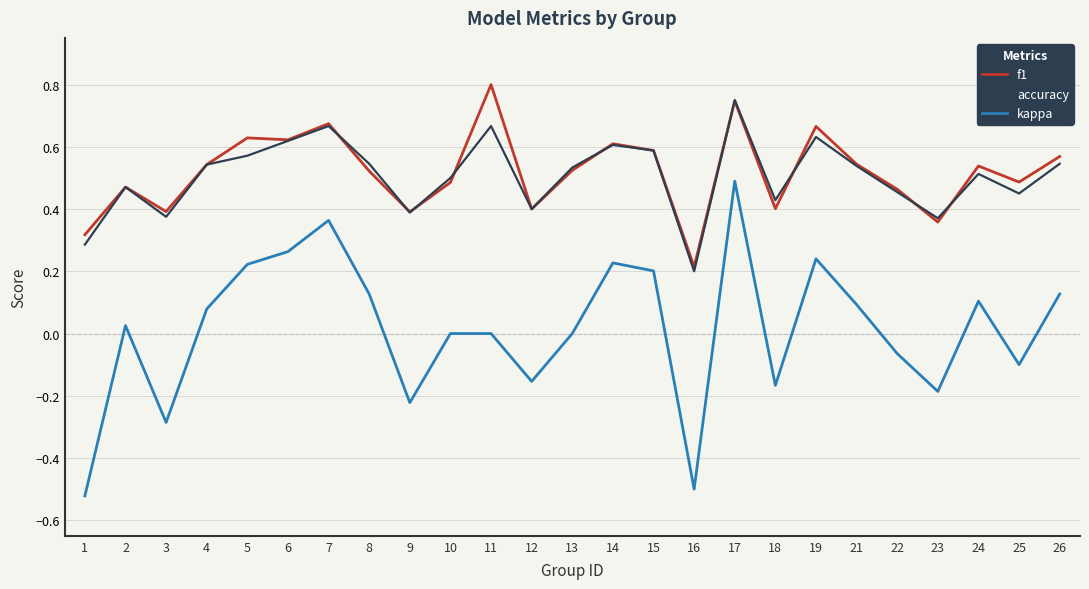

Rank the series at 5 from highest to lowest value.

f1, accuracy, kappa